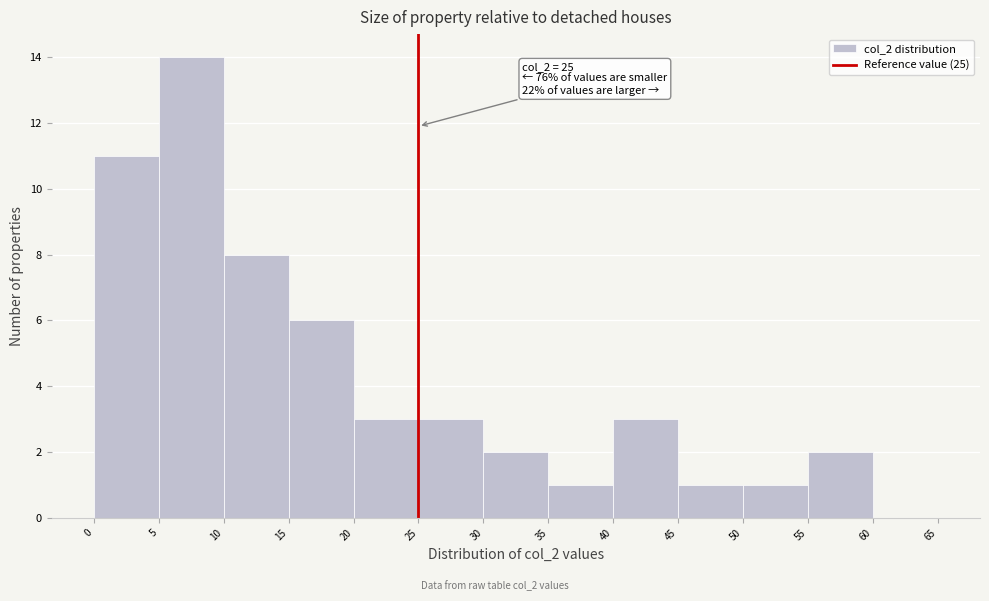

Which range on the x-axis has the tallest bar?

5 to 10